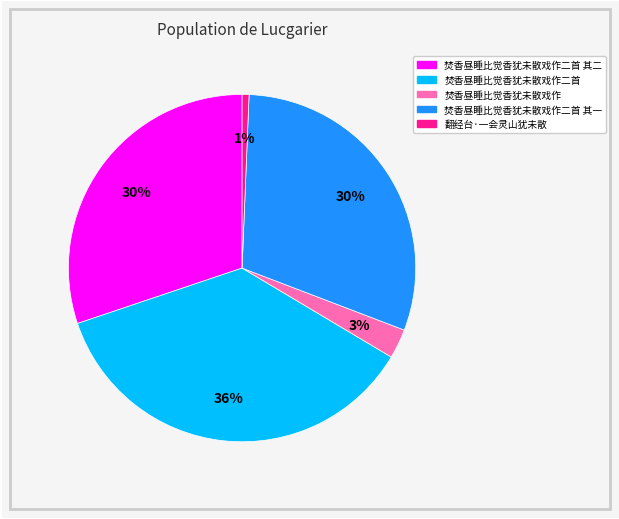

How many segments does this pie chart have?

5